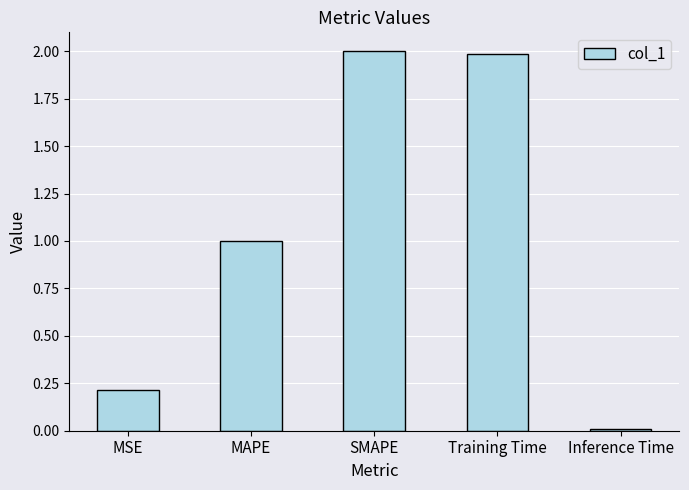

What is the change in value from SMAPE to Inference Time?

-2.0